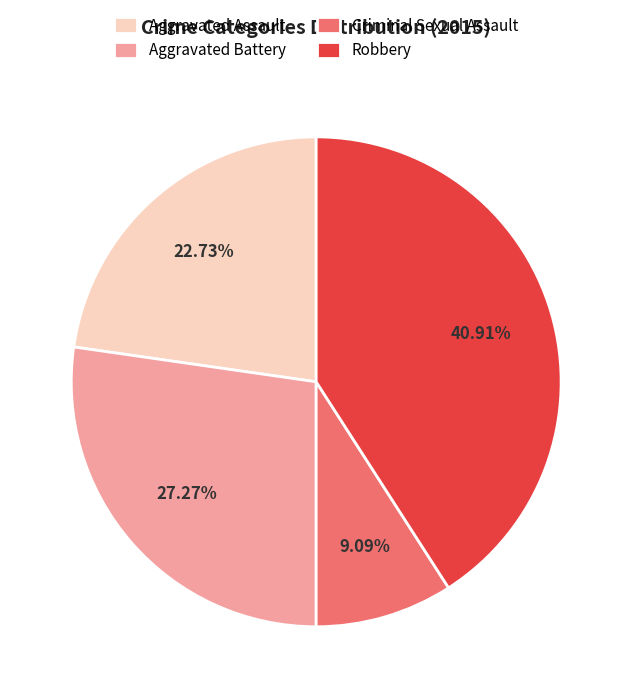

Which category has the biggest portion of the pie?

Robbery